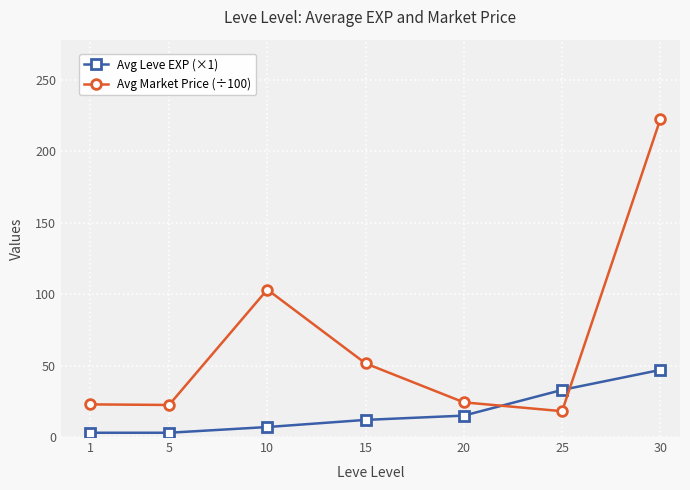

Rank the series by their maximum value, from highest to lowest.

Avg Market Price (÷100), Avg Leve EXP (×1)